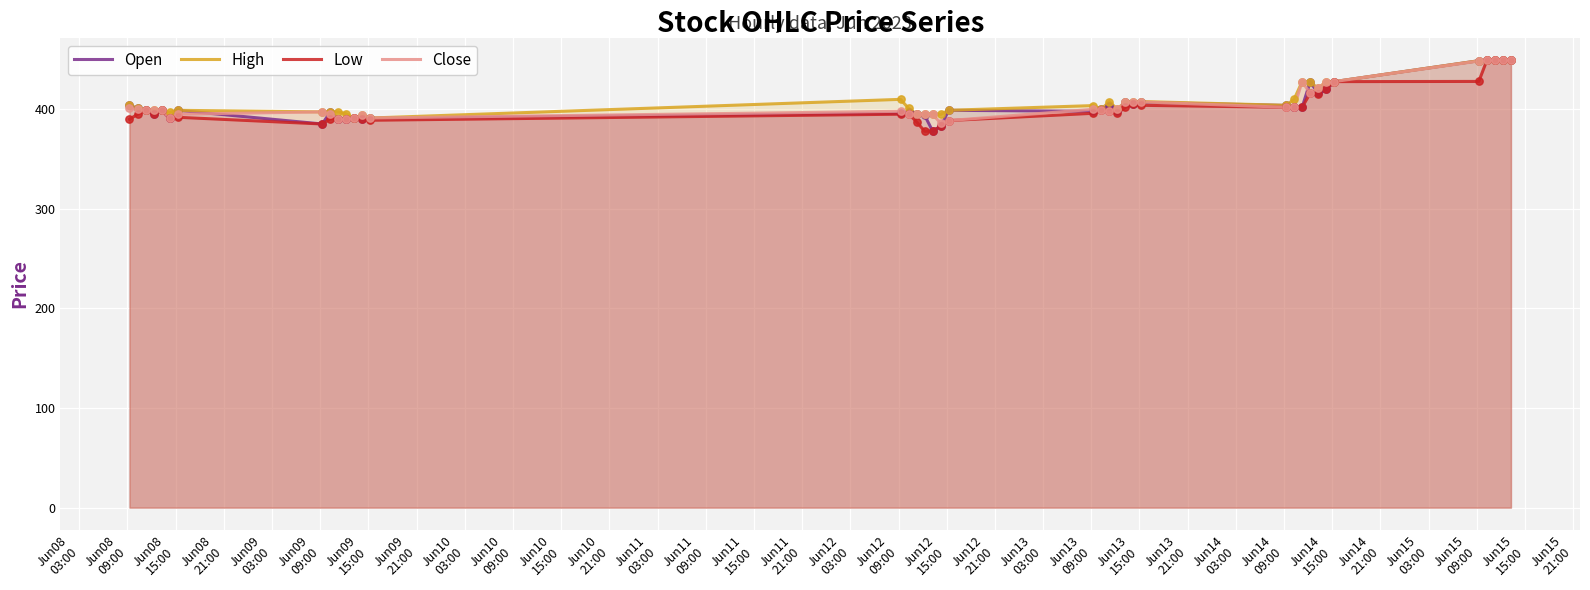

Which series reaches the maximum Y coordinate?

Open